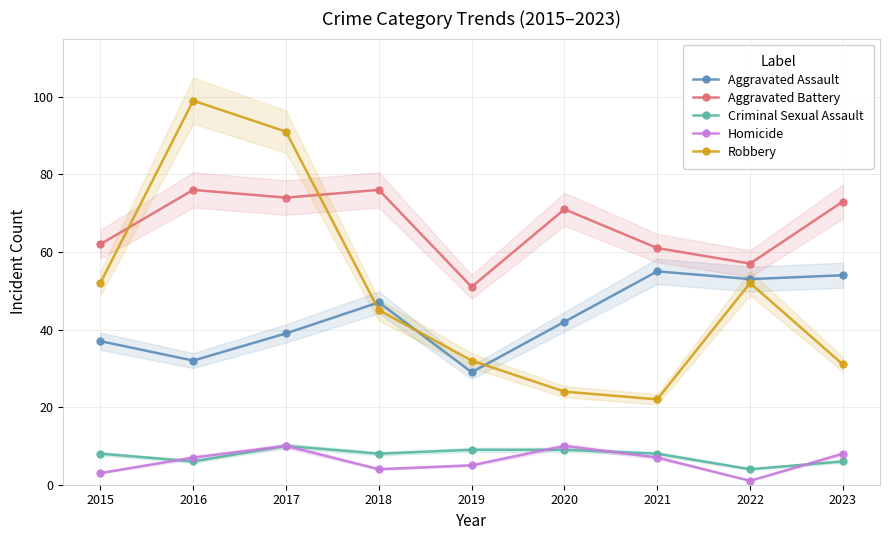

At which label does Homicide reach its minimum?

2022